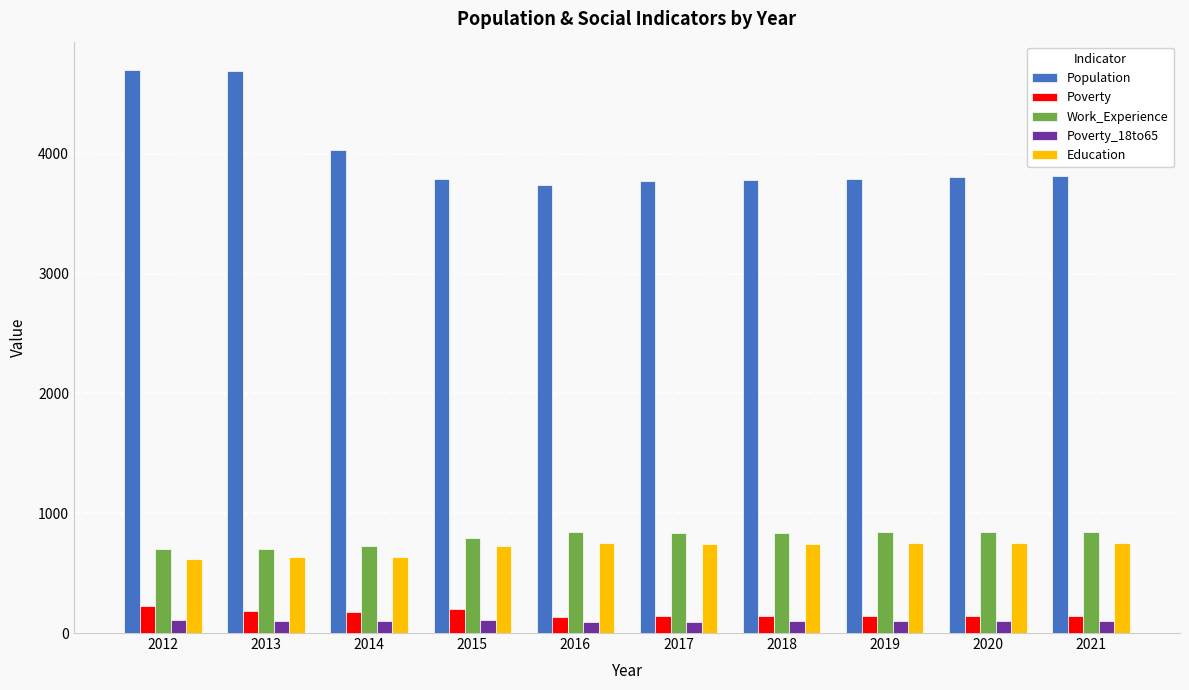

How many bars are there in total?

50